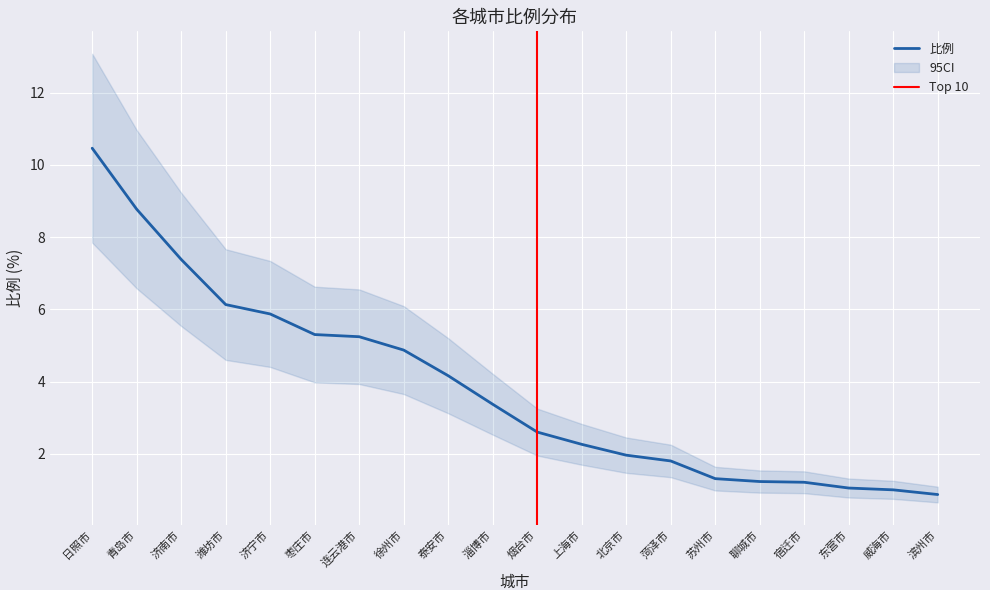

True or false: the data shows 1.9 at 宿迁市.

False